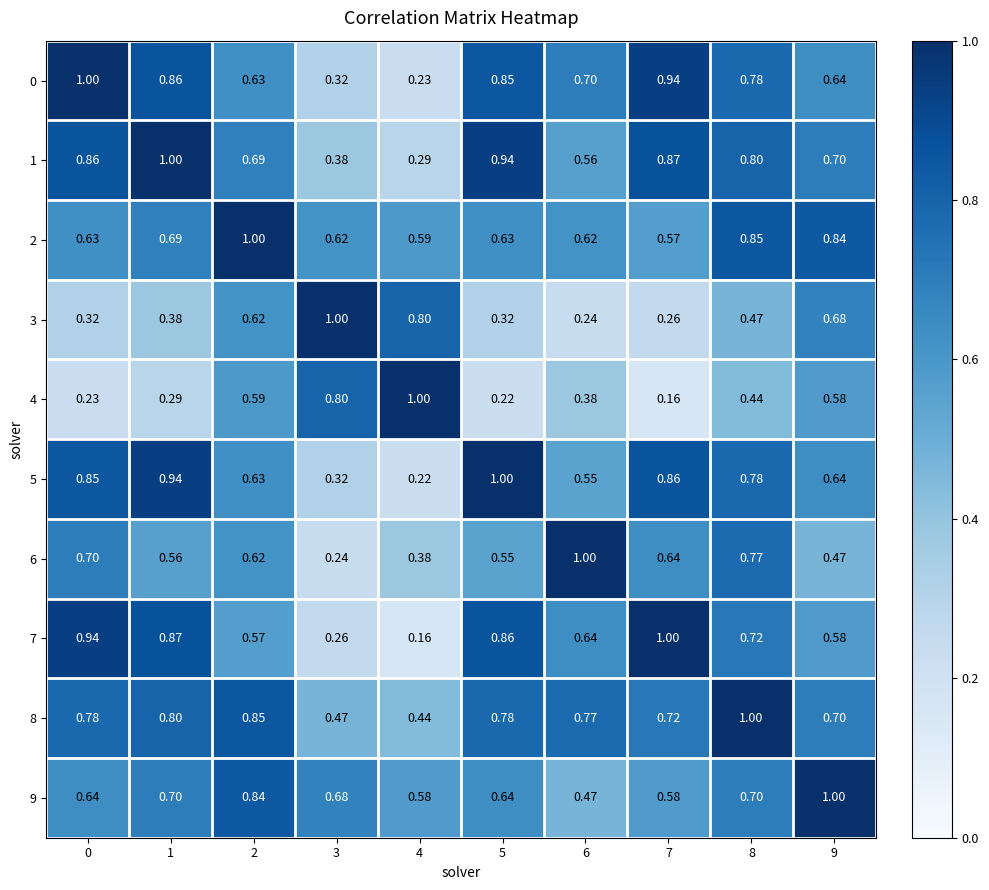

Is the value of 1 at 3 greater than the value of 2 at 2?

No